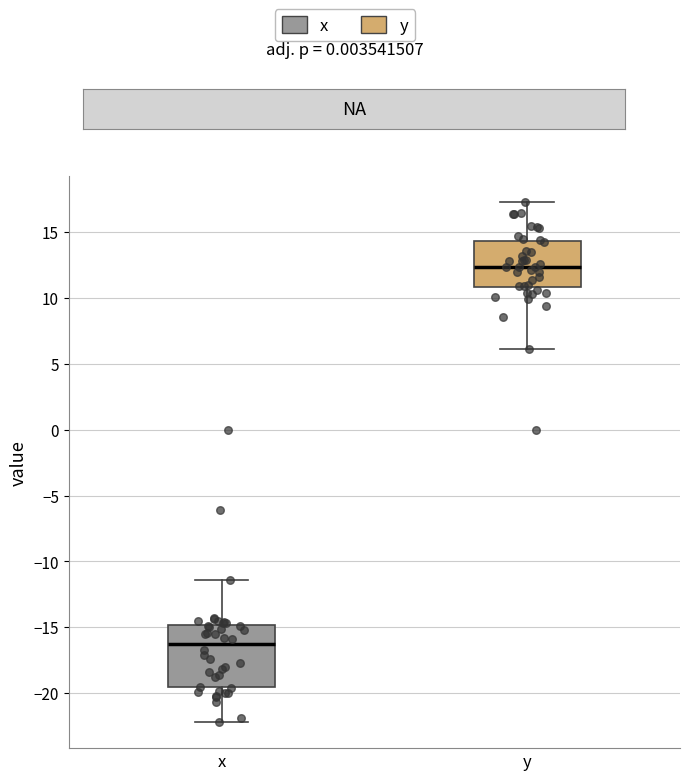

Reading left to right, read every box against the y-axis: the position of its median line, the range the box covers, and the ends of its whiskers. The values are not printed on the chart, so give them approximately, as read against the axis.

x: median -16.5, box -19.5 to -15.0, whiskers -22.0 to -11.5
y: median 12.5, box 11.0 to 14.5, whiskers 6.0 to 17.5